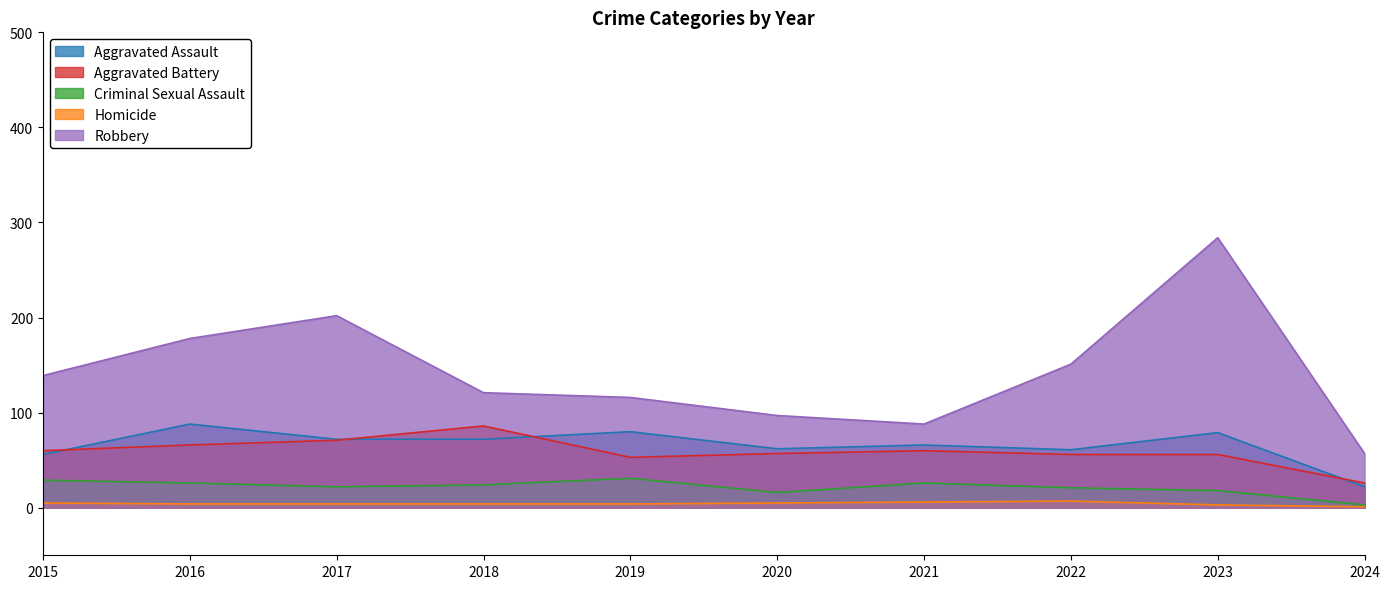

List the series in order of their peak value, highest first.

Robbery, Aggravated Assault, Aggravated Battery, Criminal Sexual Assault, Homicide